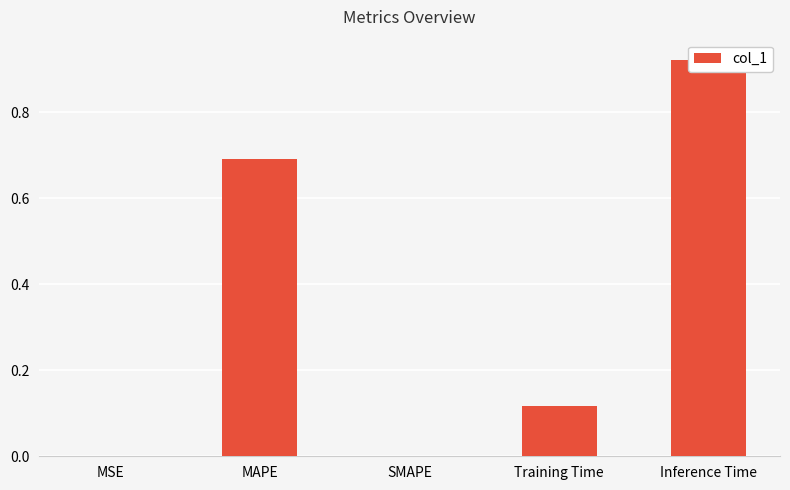

The value at Inference Time is 0.3. True or false?

False